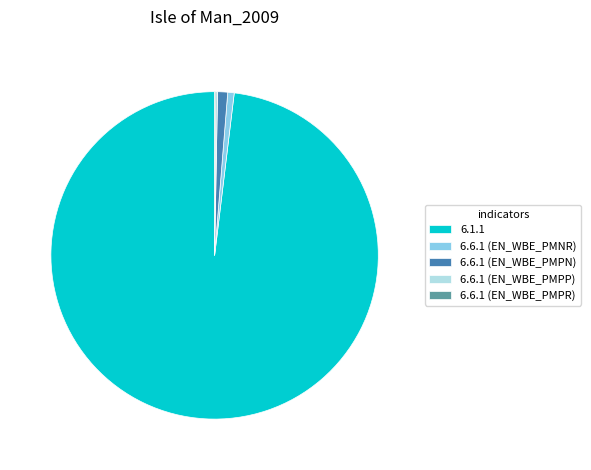

Which slice is the largest?

6.1.1